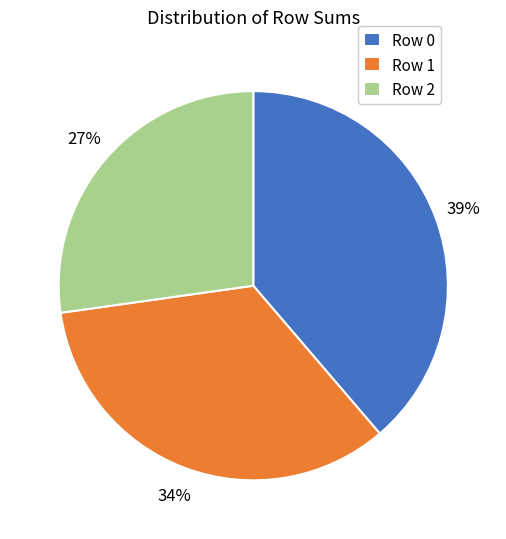

Is it true that Row 2 is 12% of the pie?

False